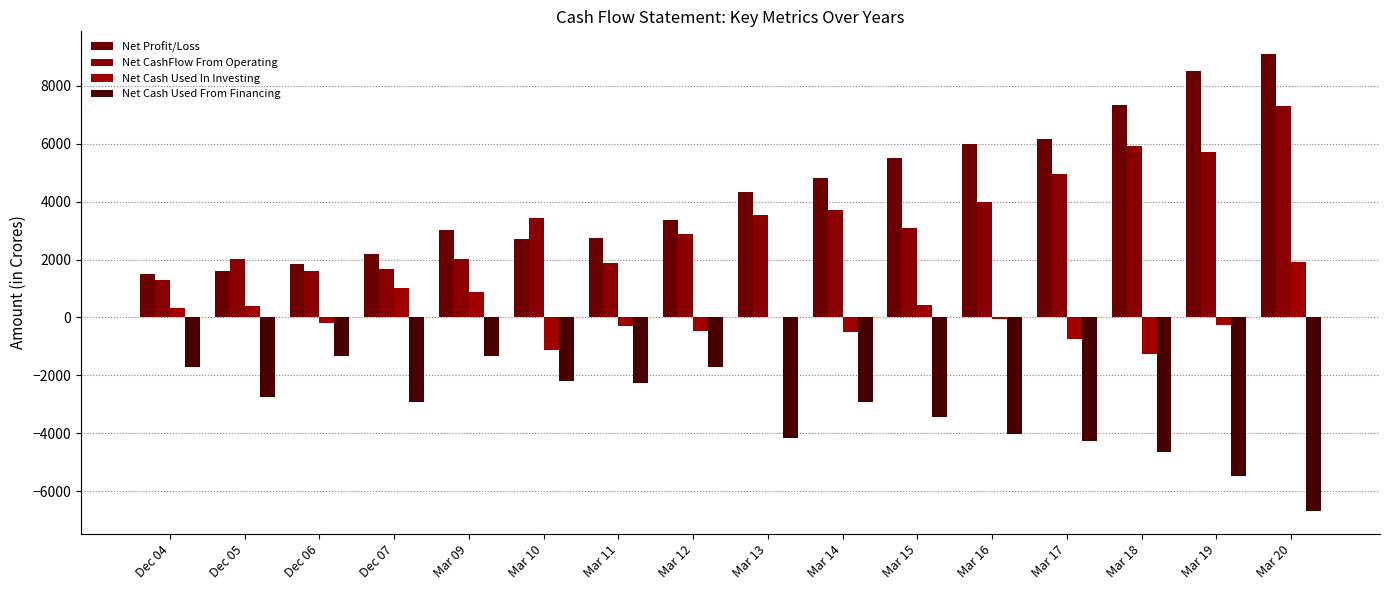

Rank the series at Mar 12 from highest to lowest value.

Net Profit/Loss, Net CashFlow From Operating, Net Cash Used In Investing, Net Cash Used From Financing